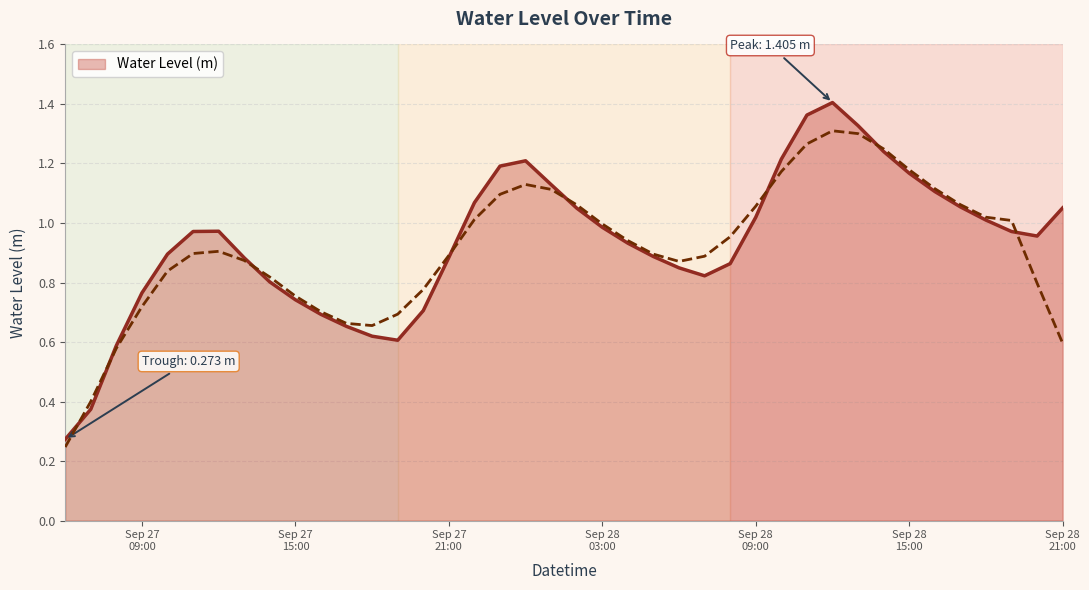

At which category does the data reach its first local peak?

2023-09-27 12:00:00